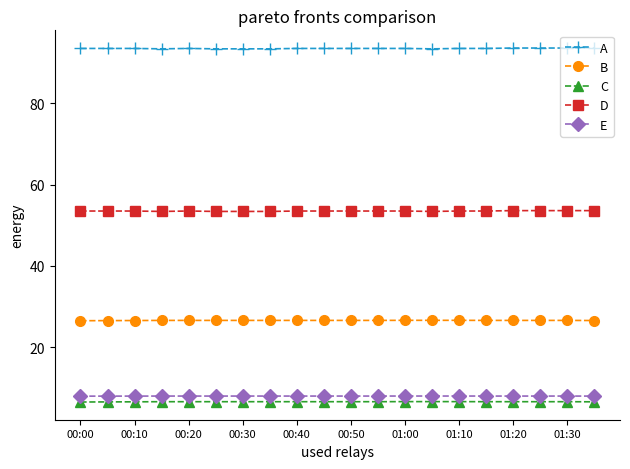

True or false: C and B intersect in this chart.

False